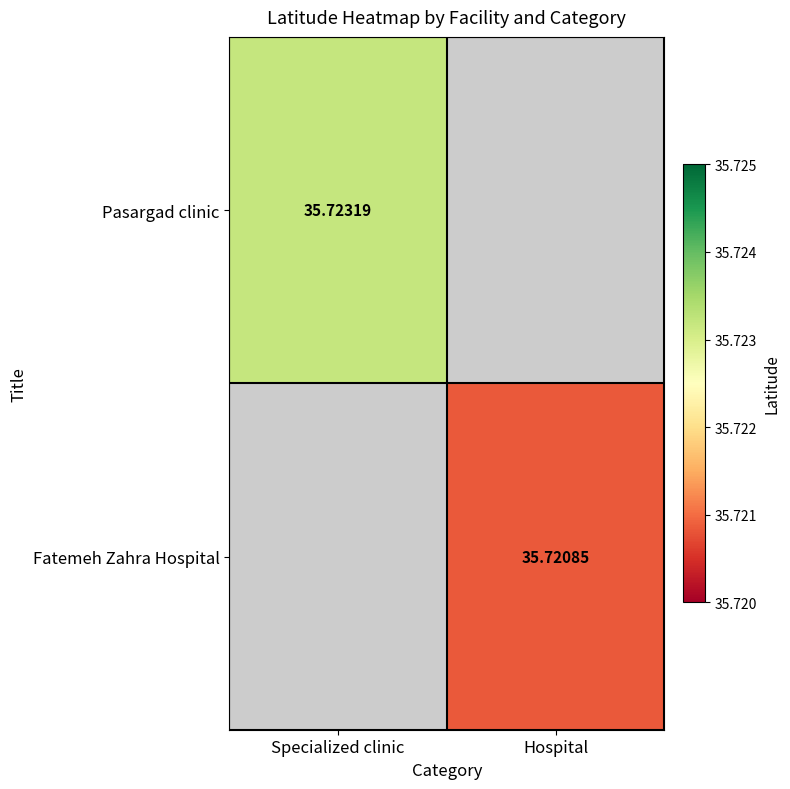

At how many categories does at least one series exceed 35?

2